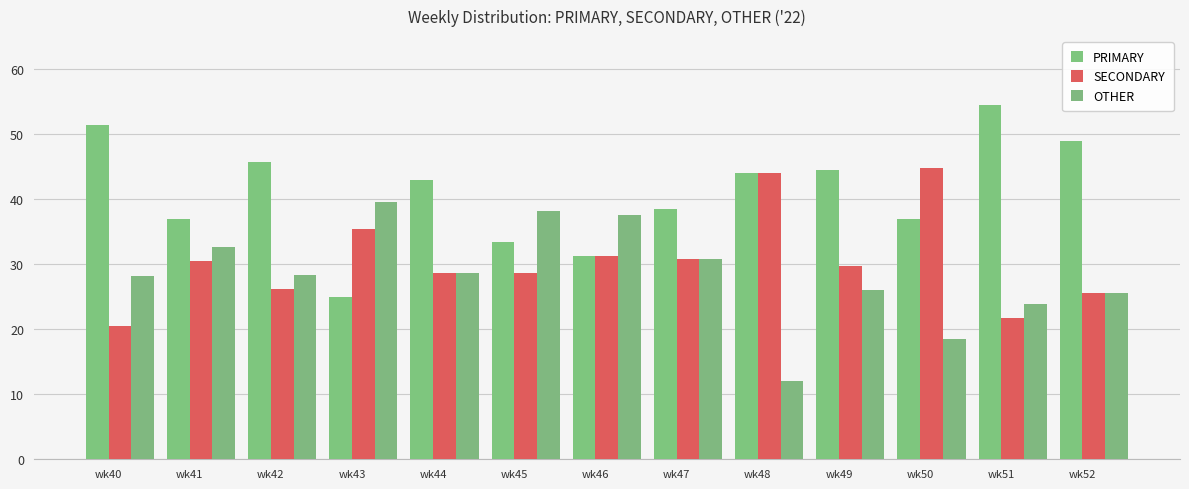

Where does the OTHER series first go above 28?

wk40